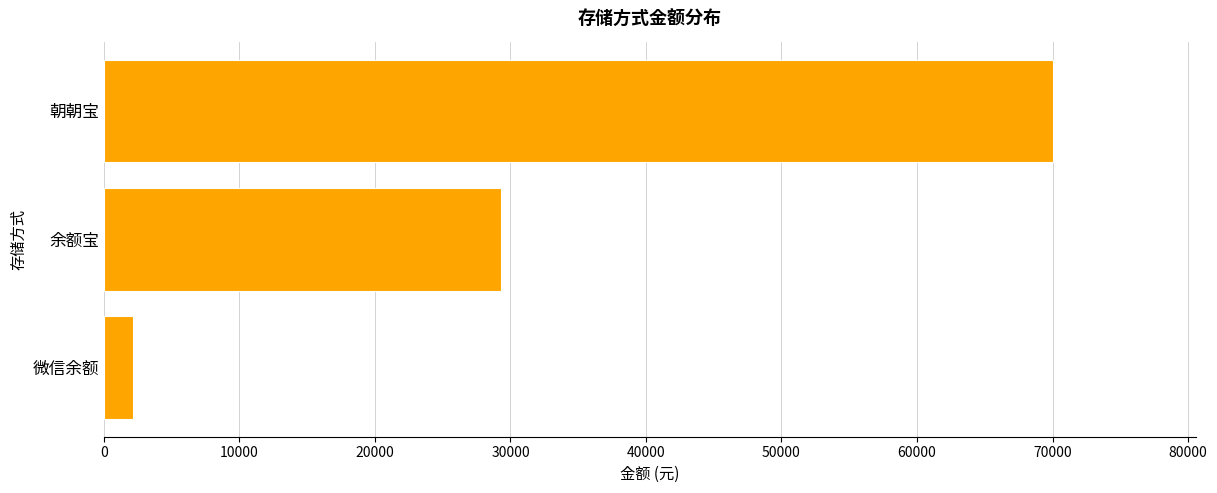

How many values are below 29270?

1